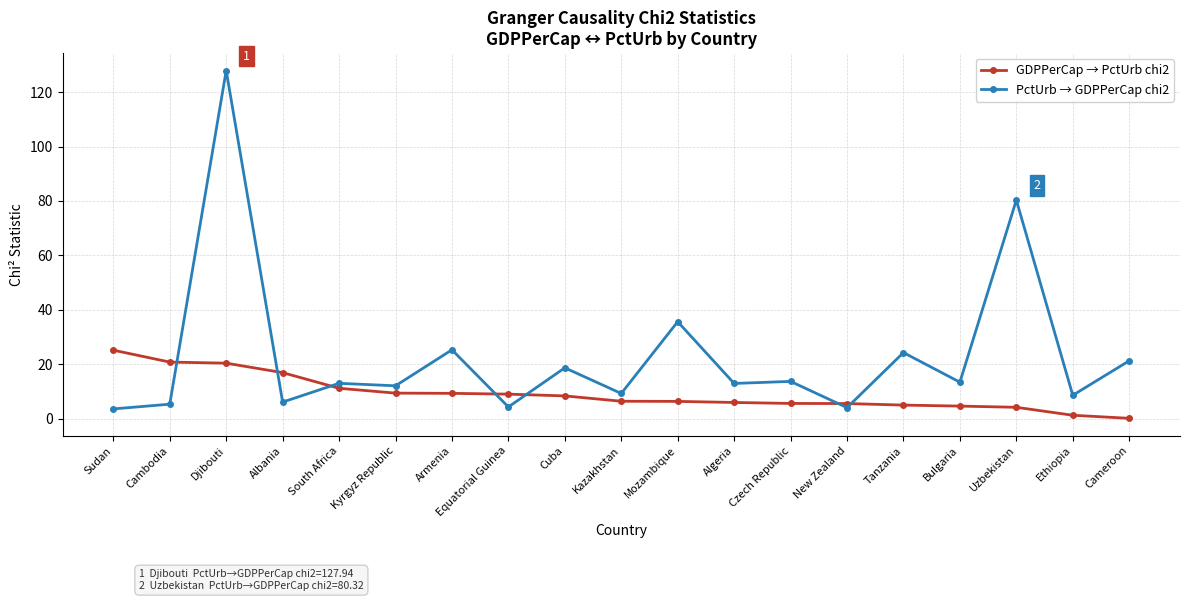

How many distinct data groups are displayed?

2